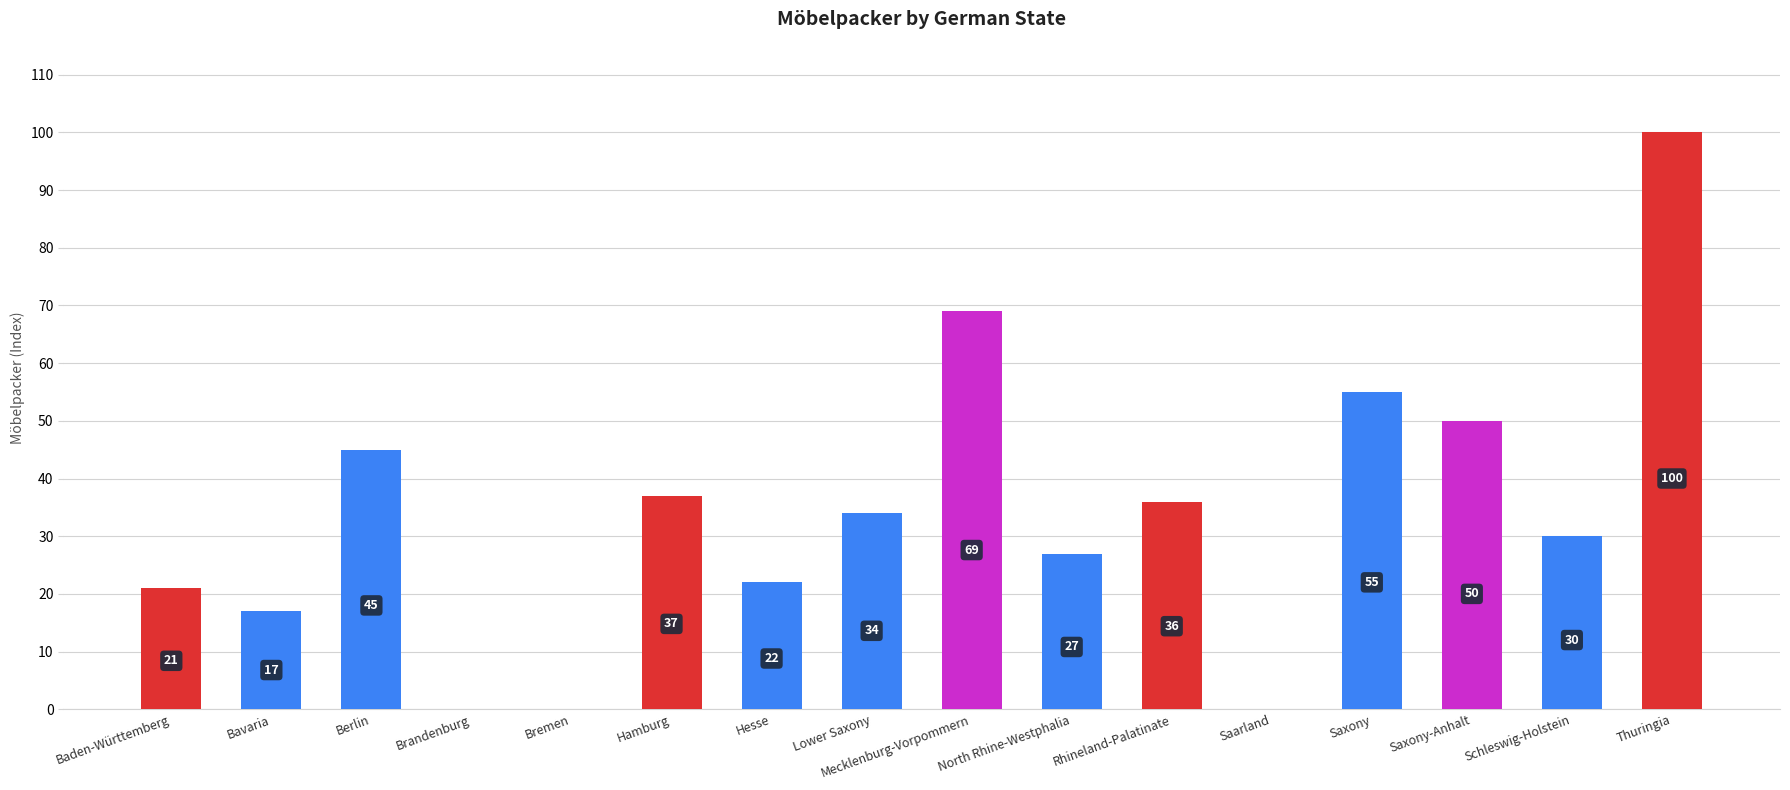

Where does the data first go above 34?

Berlin